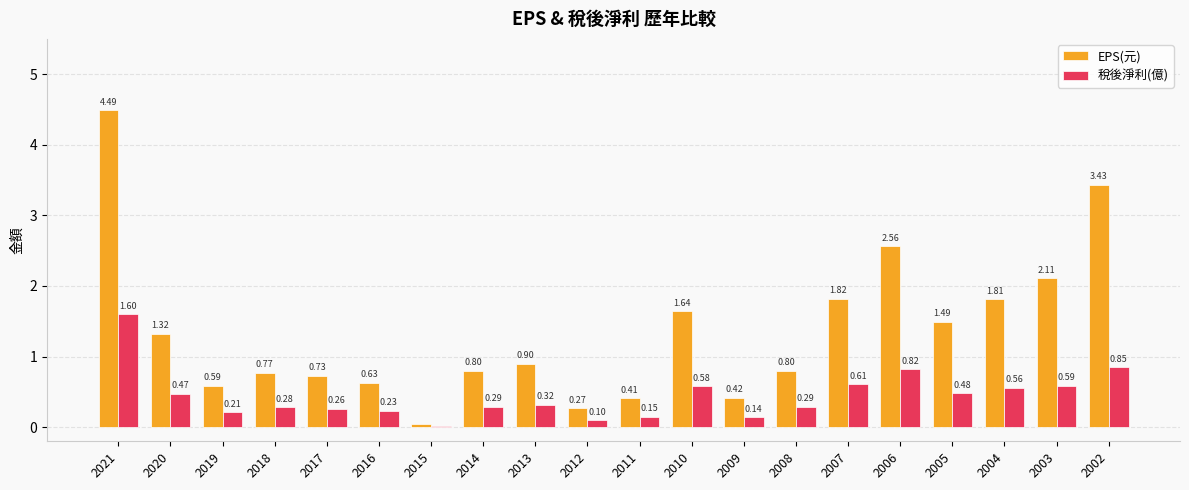

At how many categories does at least one series exceed 4?

1